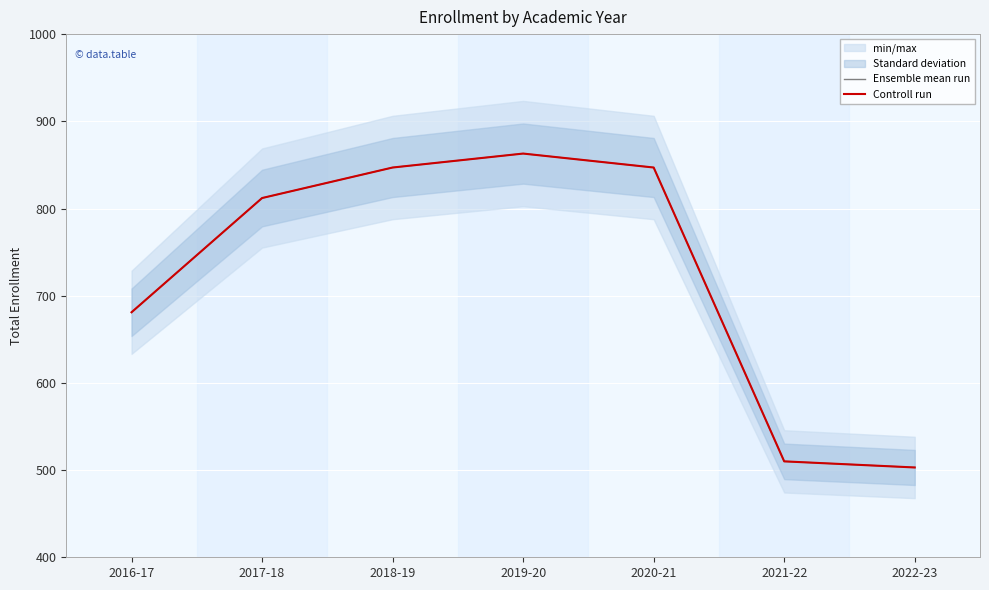

Which series has the widest spread of values?

Ensemble mean run